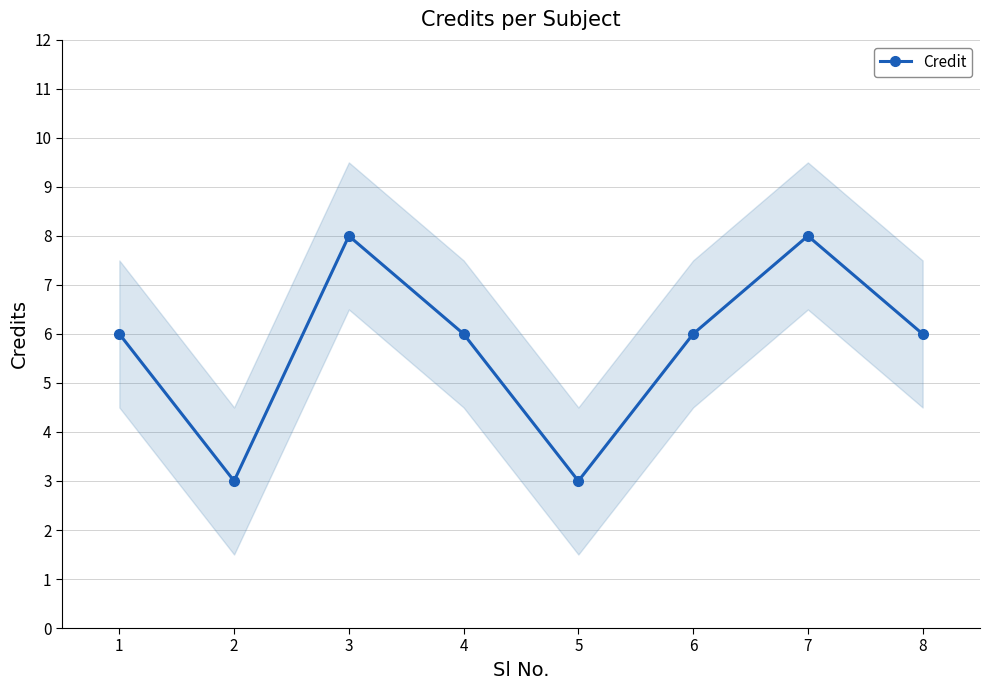

Rank the categories by value from highest to lowest.

3, 7, 1, 4, 6, 8, 2, 5